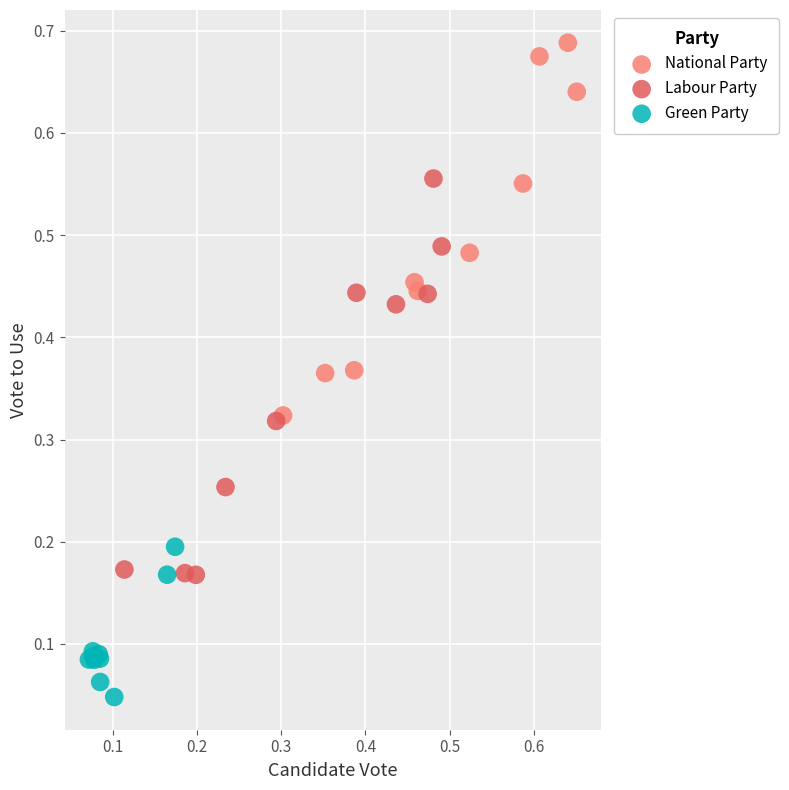

Which series reaches the minimum Y coordinate?

Green Party